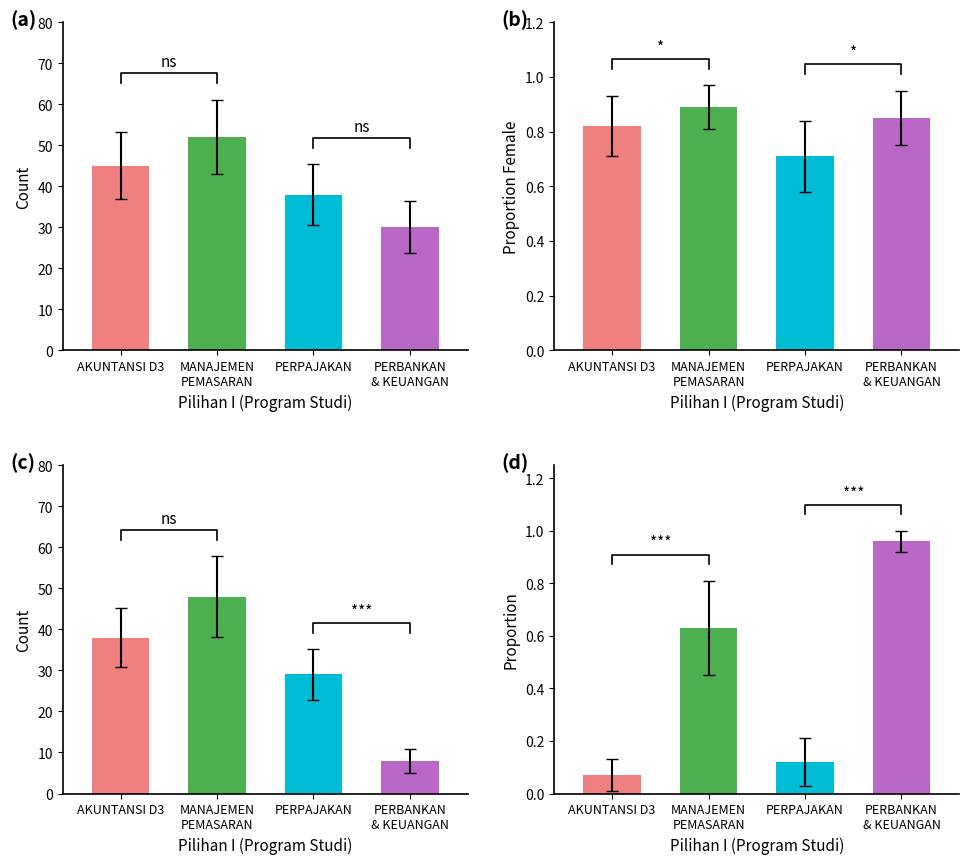

Read the PERBANKAN DAN KEUANGAN value at 0.

30